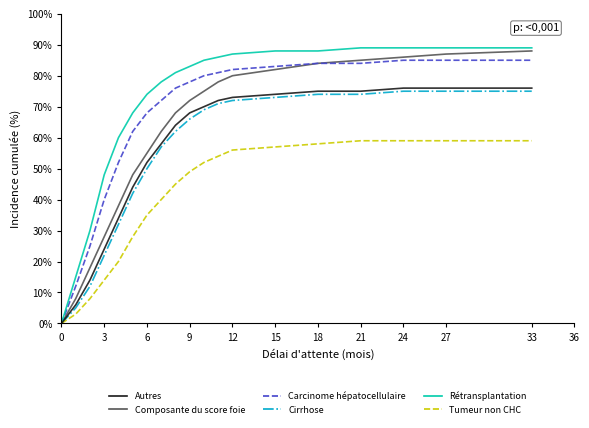

What is the maximum value for Autres?

76